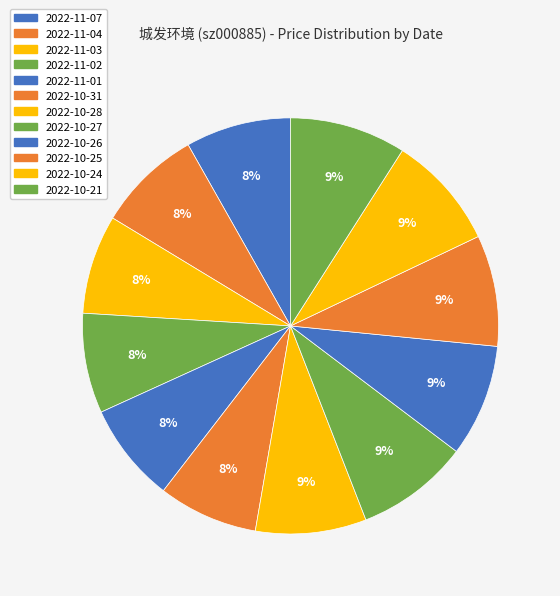

Approximately how many times larger is the value at 2022-10-27 compared to 2022-10-26?

1.0